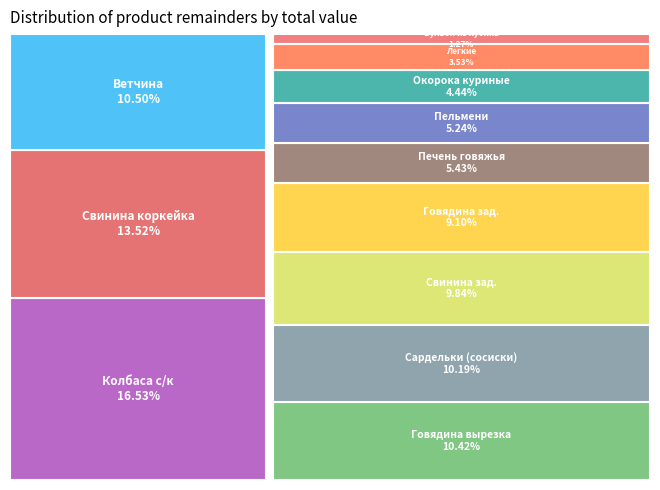

Does Свинина коркейка represent more than half of the total?

No